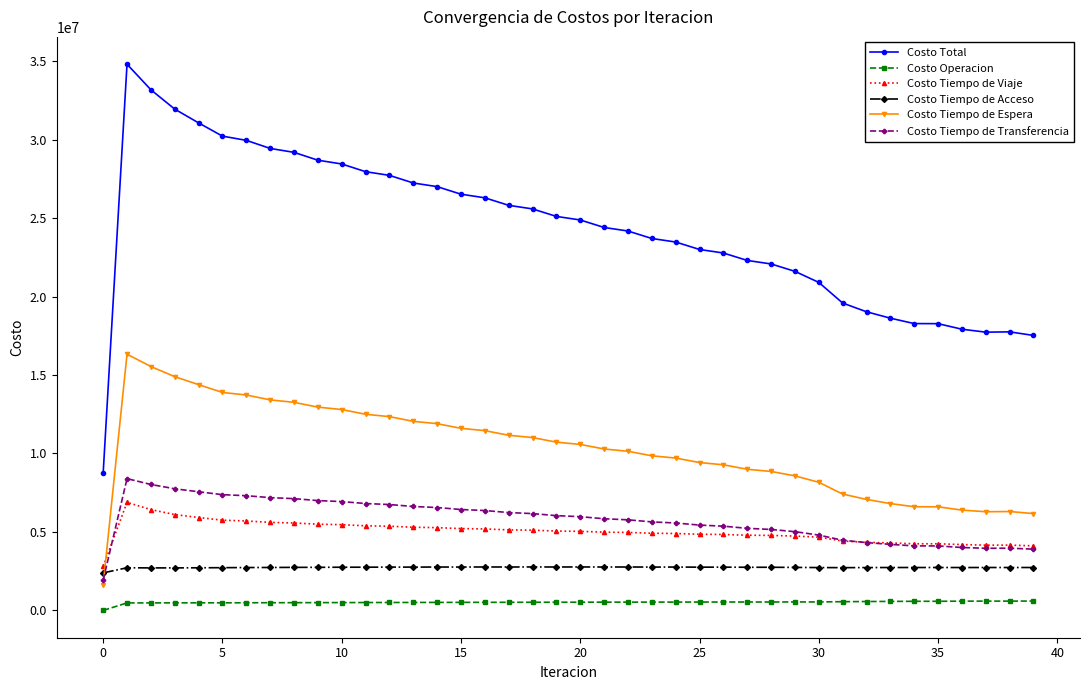

True or false: Costo Total and Costo Tiempo de Acceso intersect in this chart.

False